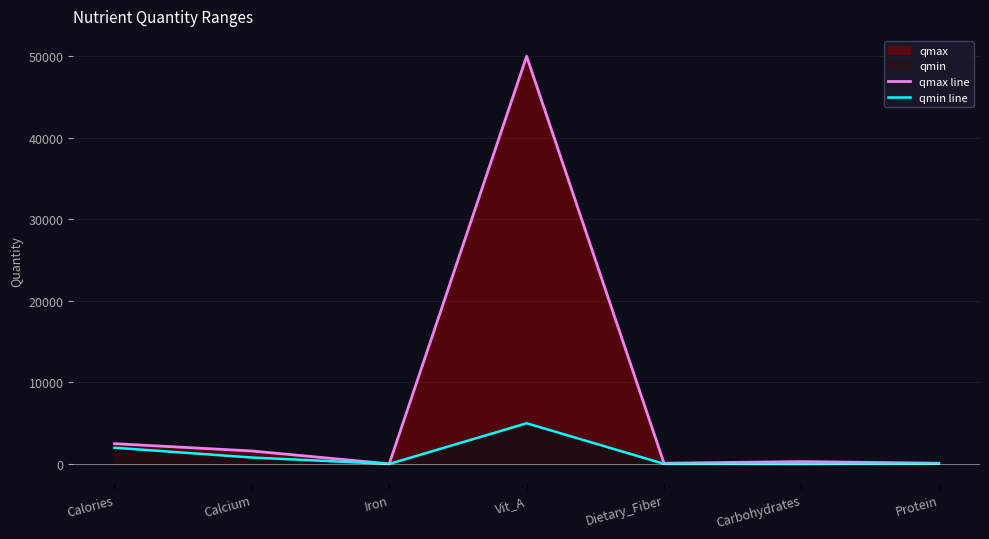

What is the approximate value of qmax line at Calcium, to the nearest 50?

1600